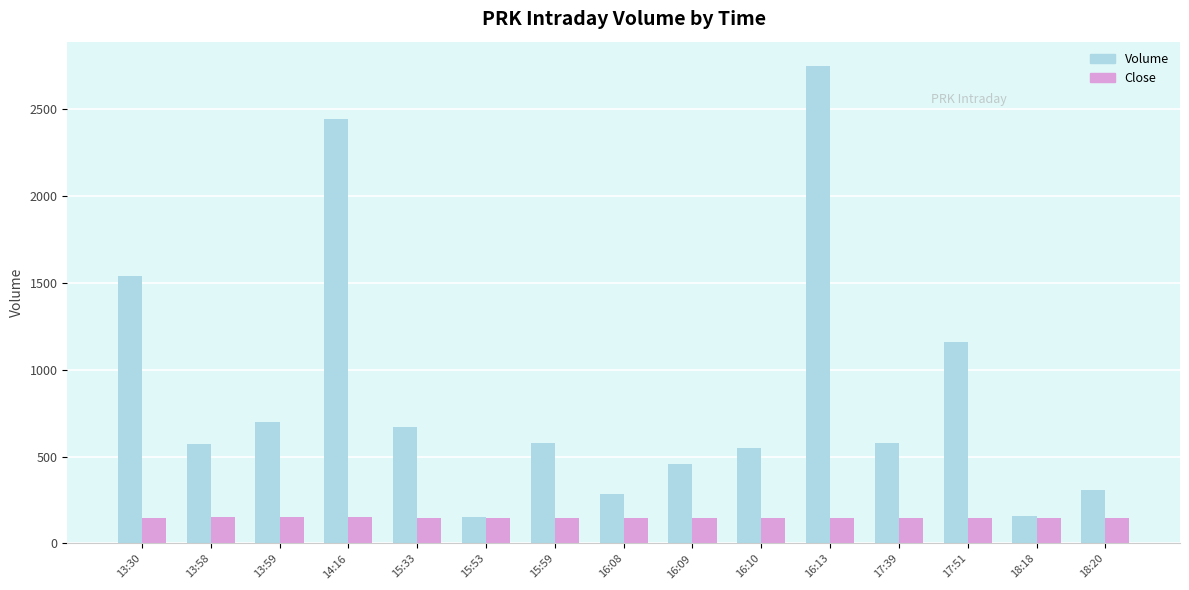

Which category has the highest value in the Volume series?

16:13